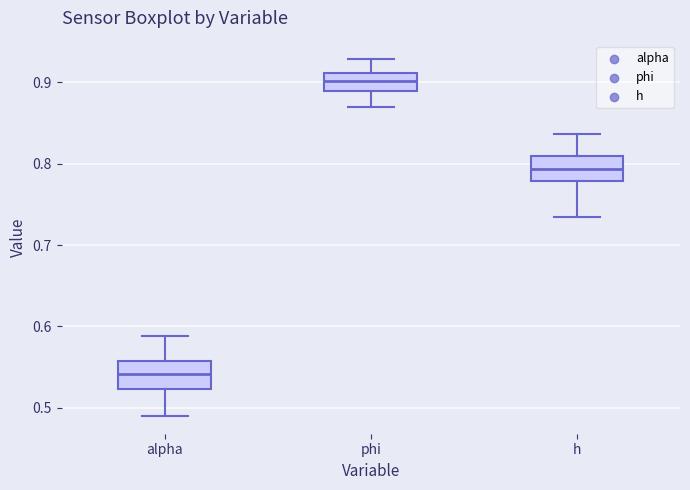

Where is the lower edge of the box for phi on the y-axis? The values are not printed on the chart, so give them approximately, as read against the axis.

0.89